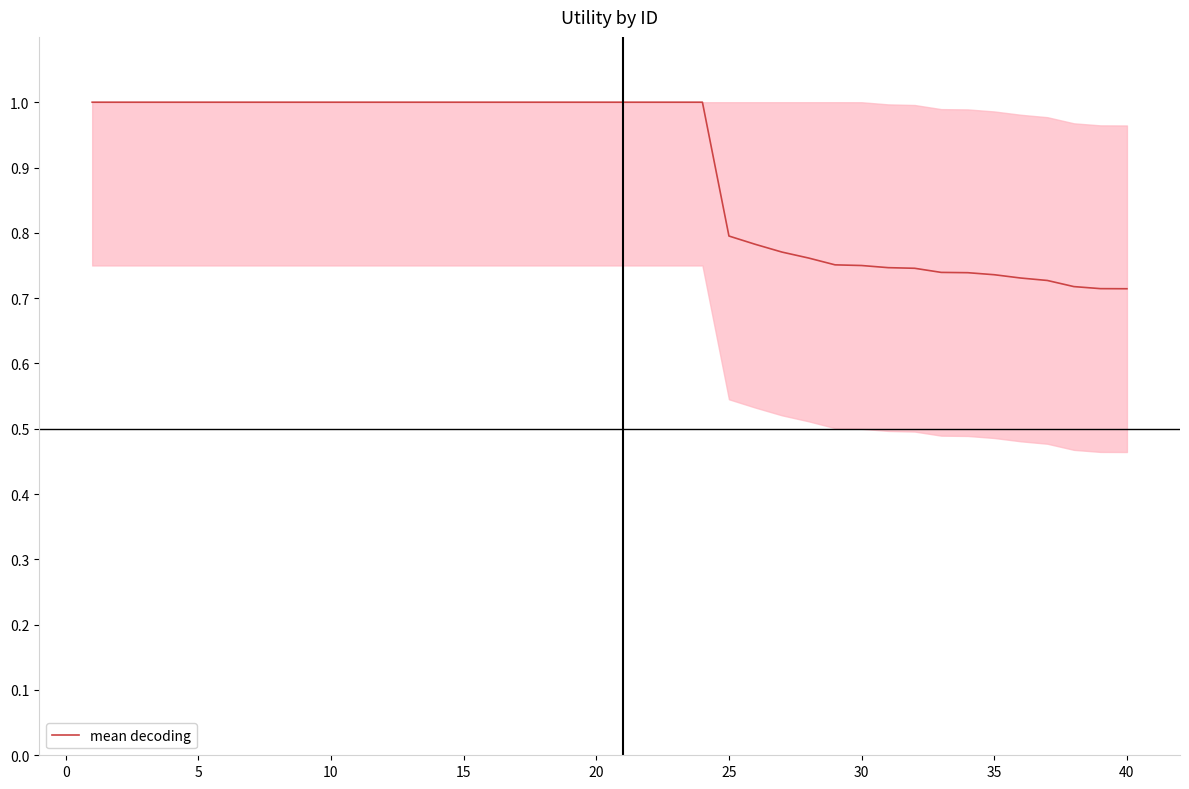

What is the difference between the maximum and minimum values?

0.3